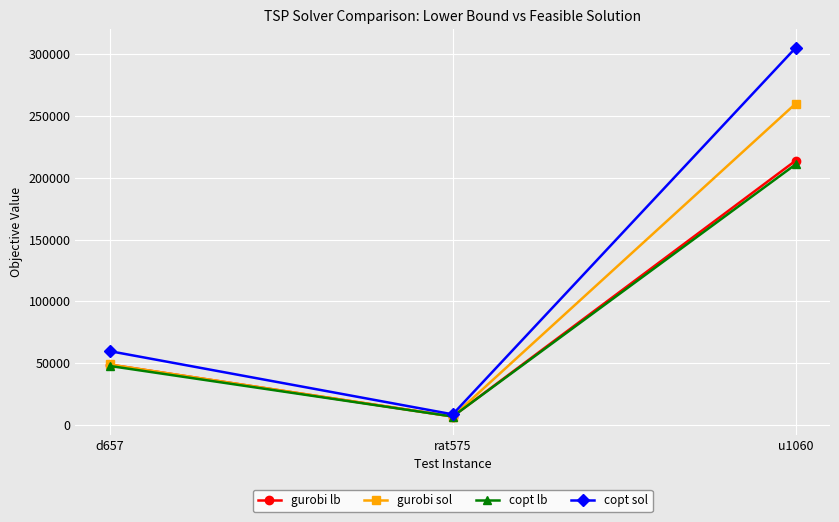

Count the number of data series in this chart.

4